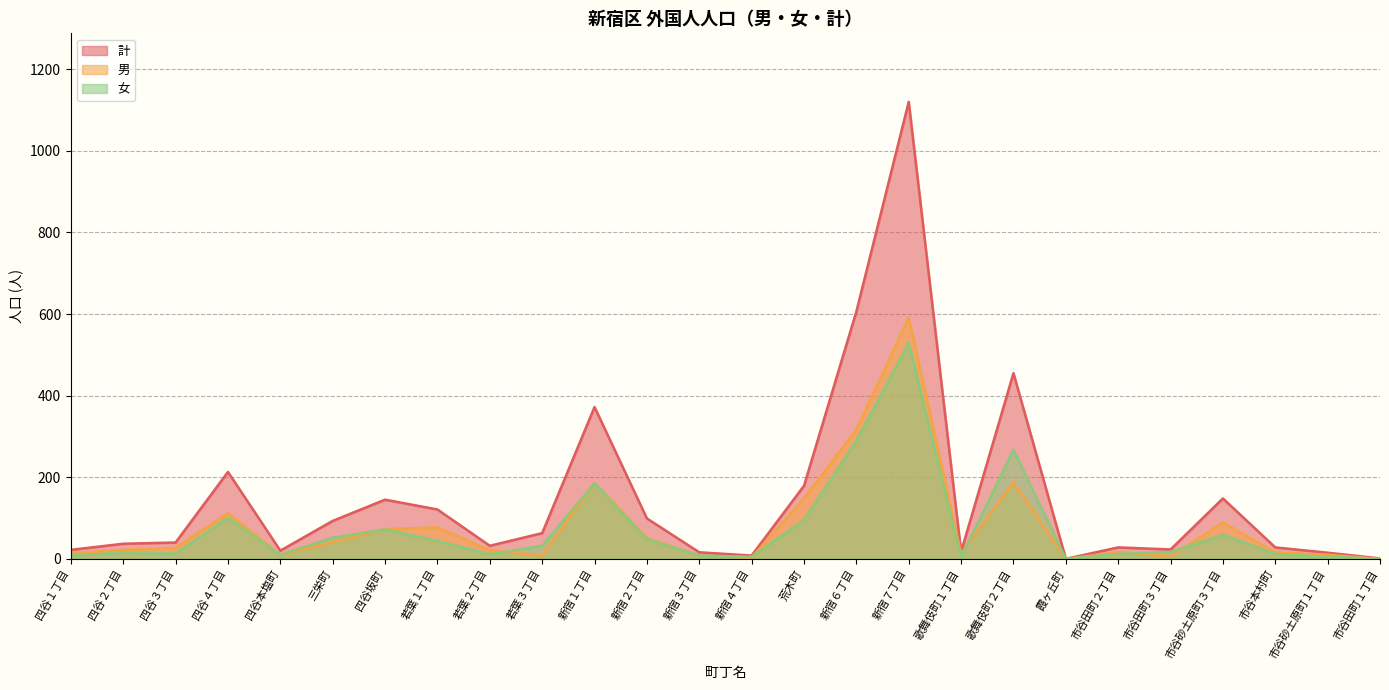

What are all the series names shown in the legend?

男, 女, 計